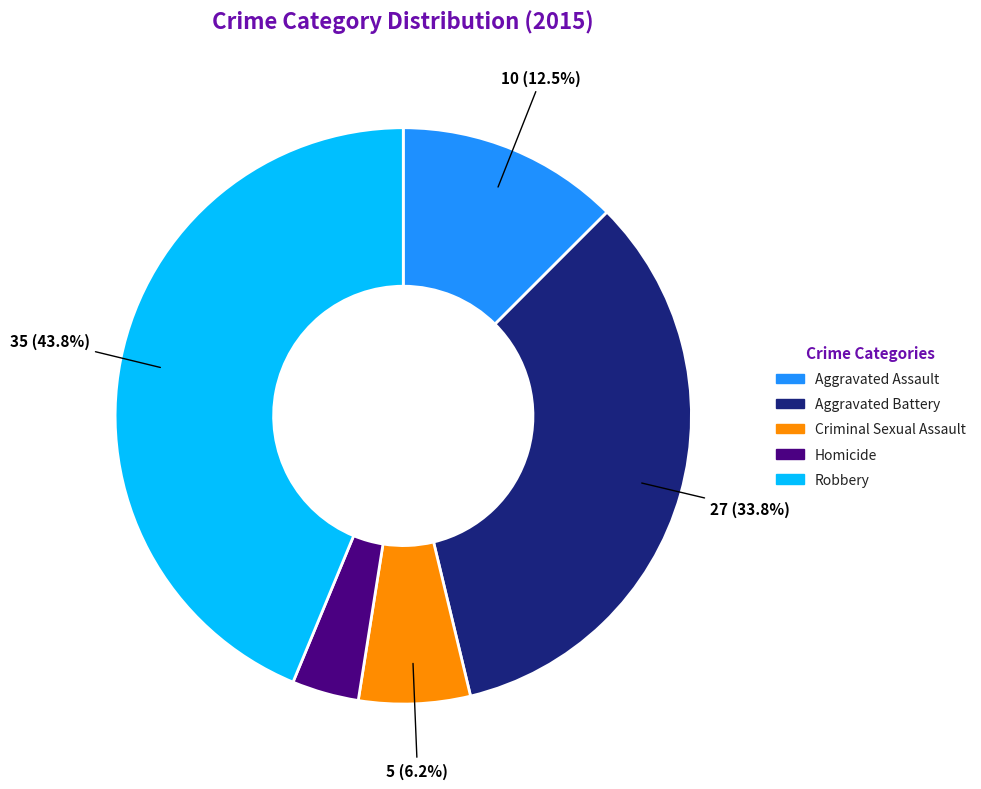

To the nearest percent, what is the average slice percentage?

20%